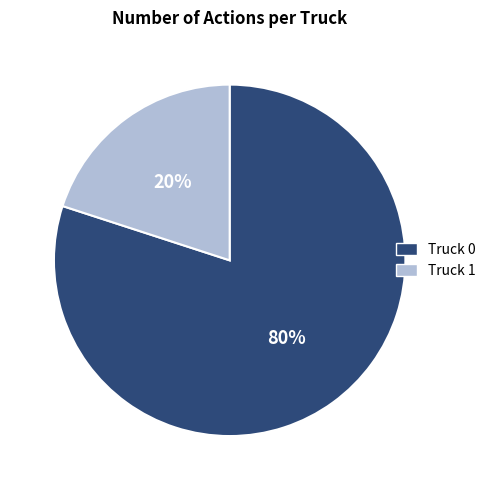

Do Truck 0 and Truck 1 together represent more than half of the pie?

Yes